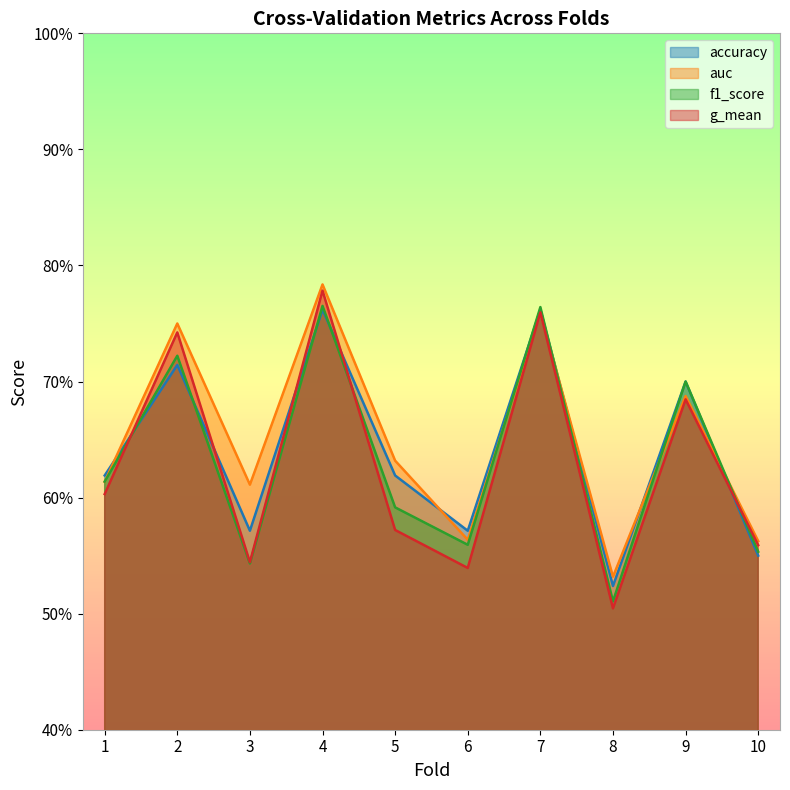

Reading left to right, extract all data points from this chart.

accuracy: 0.6	0.7	0.6	0.8	0.6	0.6	0.8	0.5	0.7	0.6
auc: 0.6	0.8	0.6	0.8	0.6	0.6	0.8	0.5	0.7	0.6
f1_score: 0.6	0.7	0.5	0.8	0.6	0.6	0.8	0.5	0.7	0.6
g_mean: 0.6	0.7	0.5	0.8	0.6	0.5	0.8	0.5	0.7	0.6